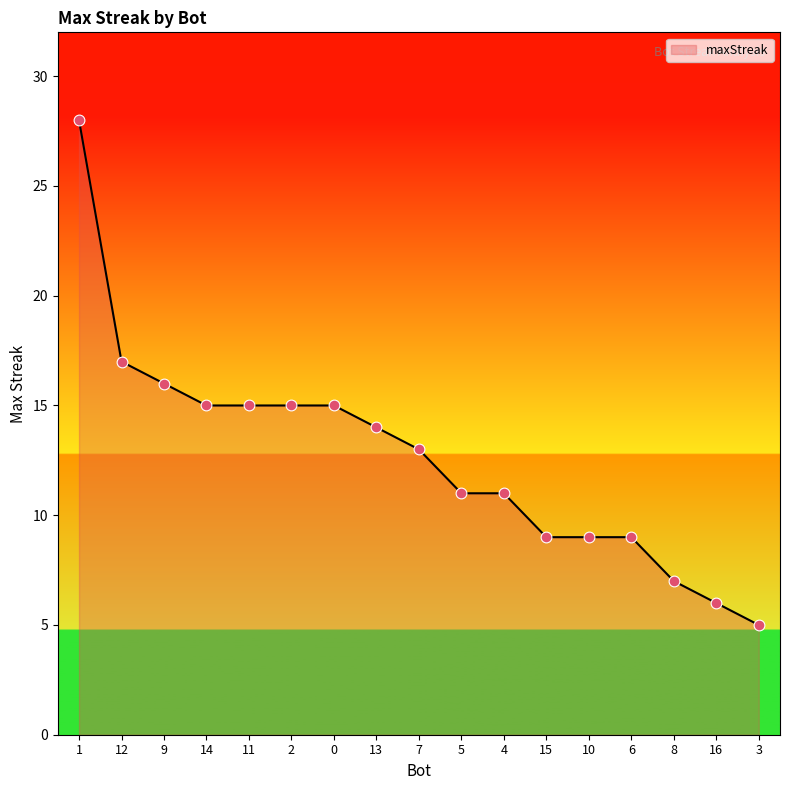

Which has a higher value, 3 or 2?

2